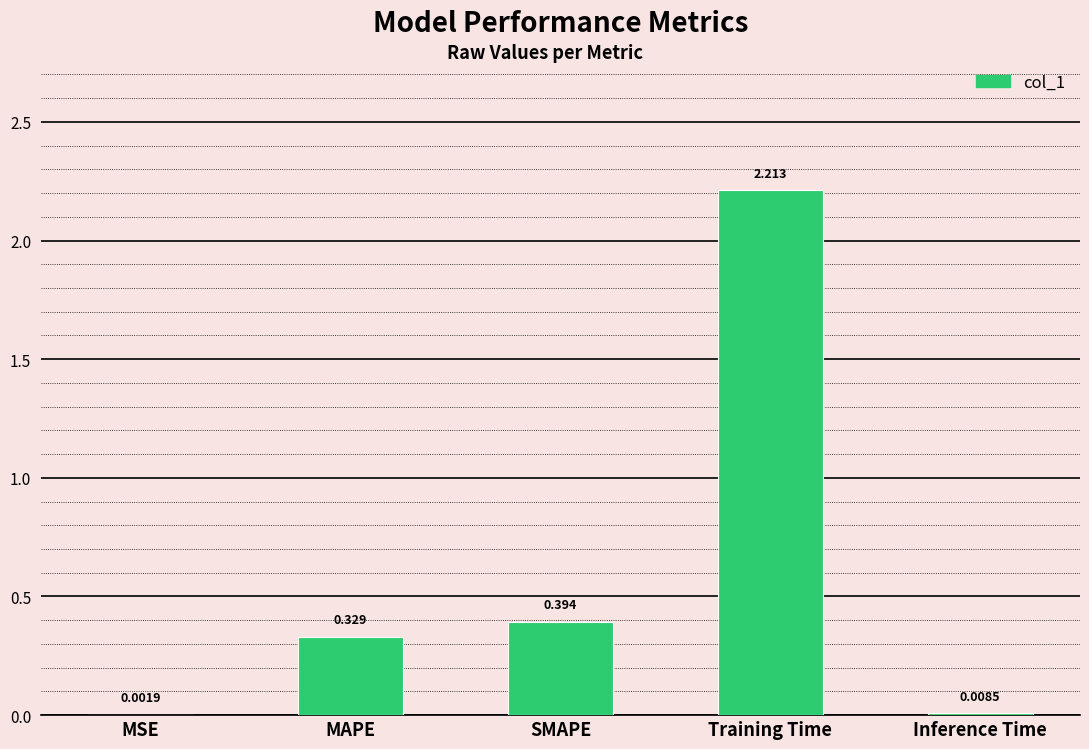

Which label corresponds to the largest value in the chart?

Training Time